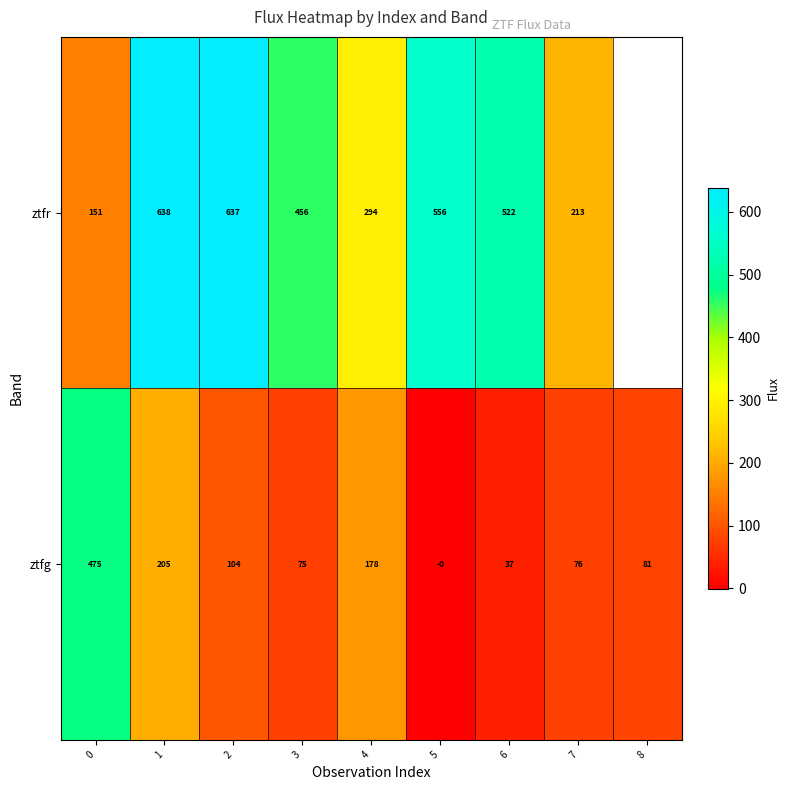

How many positive values does the ztfg series have?

8